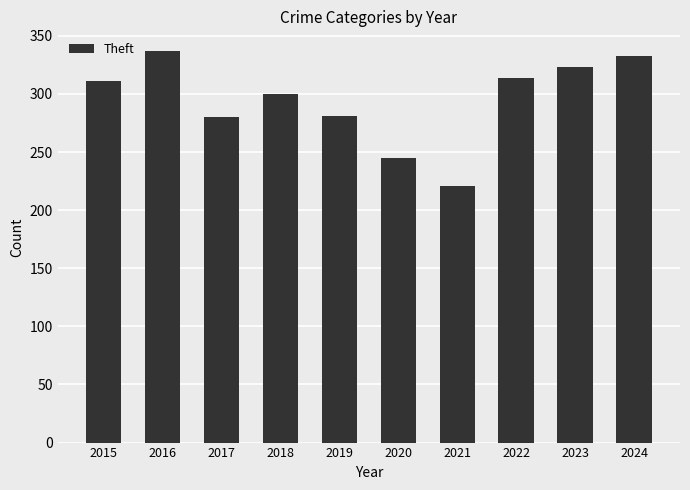

What value does the data have at 2023?

323